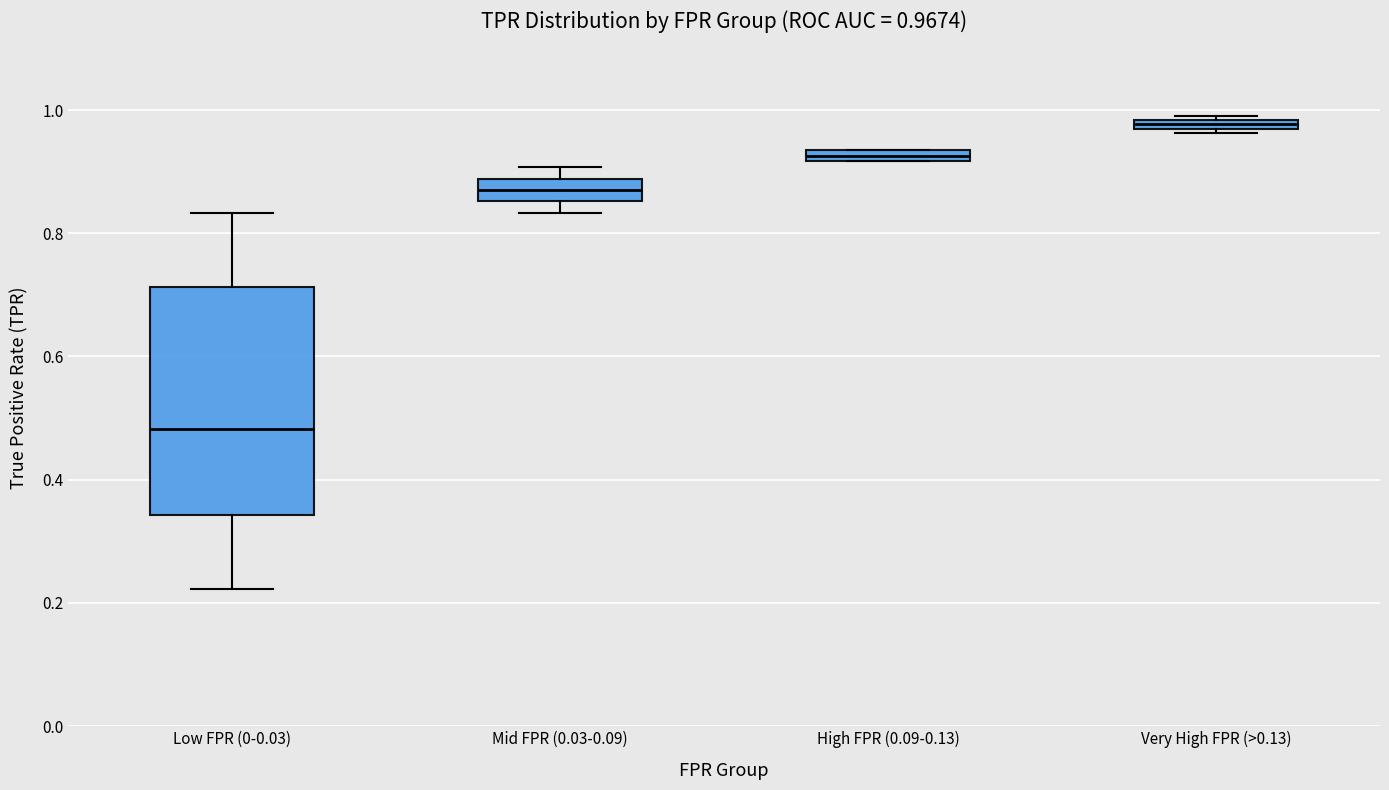

Which box is the tallest, from its lower edge to its upper edge?

Low FPR (0-0.03)